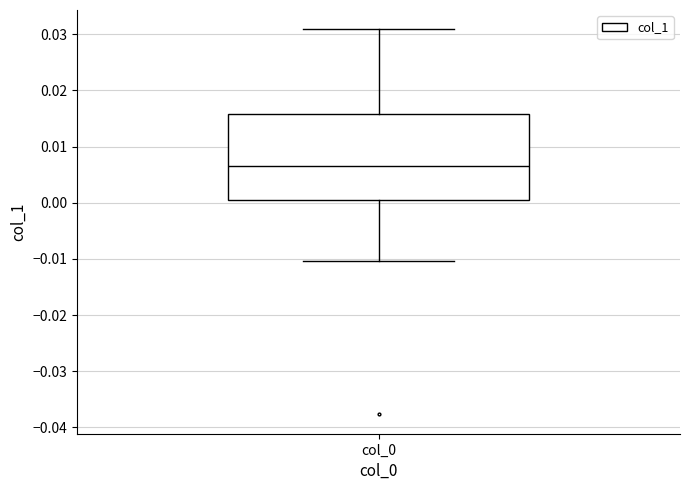

Read this box plot against the y-axis: the position of the median line, the range covered by the box, and the ends of both whiskers. The values are not printed on the chart, so give them approximately, as read against the axis.

median 0.007, box 0.000 to 0.016, whiskers -0.010 to 0.031